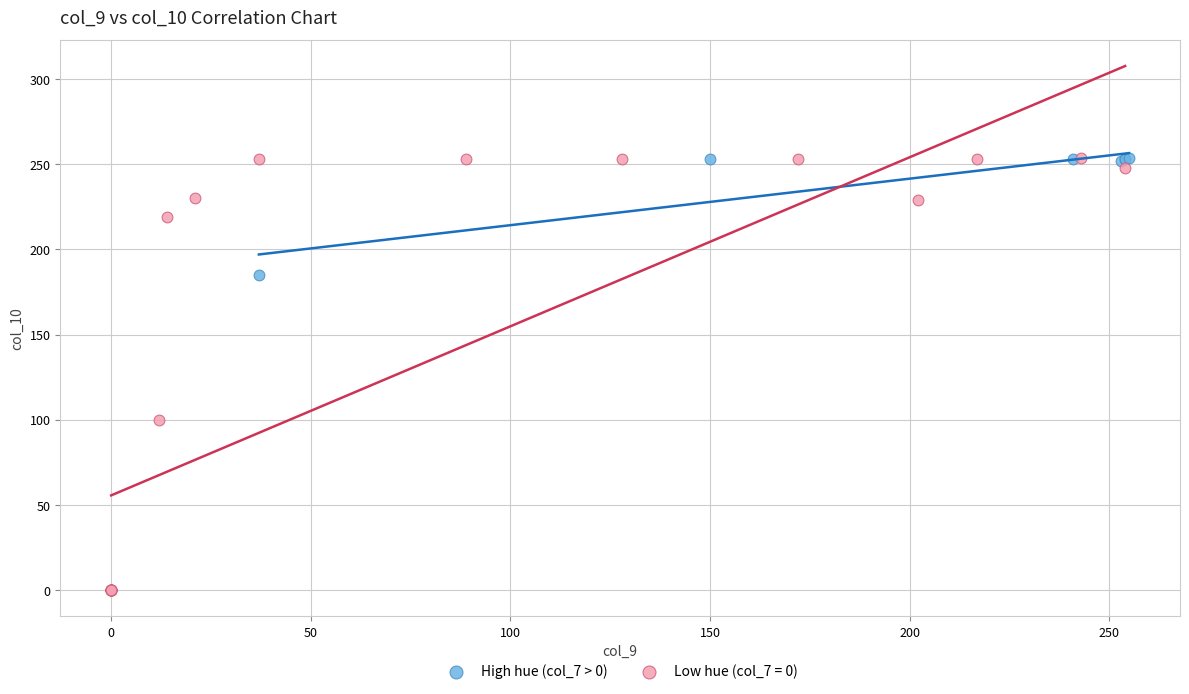

Which series has the widest spread of Y values?

Low hue (col_7 = 0)